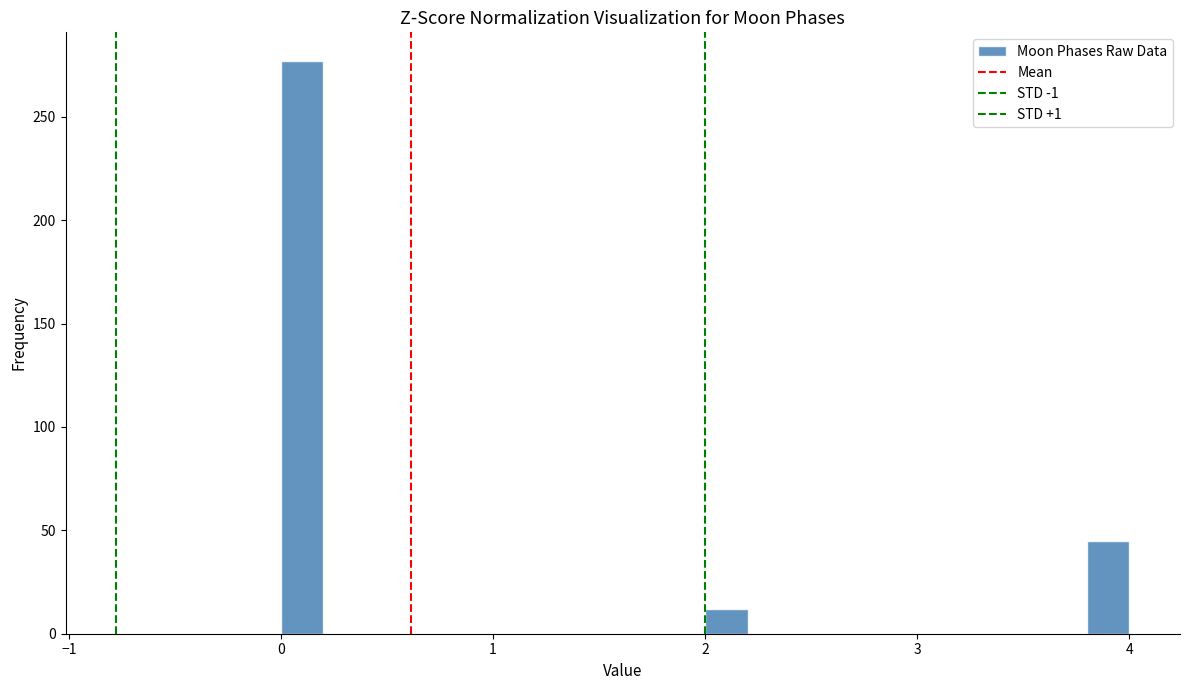

Around what value on the x-axis is the tallest bar? Give the approximate position of its centre, as read against the axis.

0.1